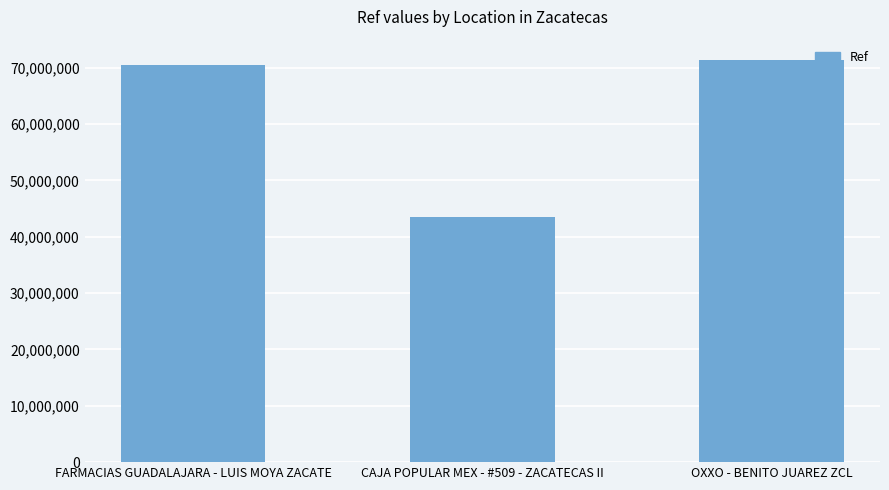

Reading left to right, what are all the values shown in this chart?

FARMACIAS GUADALAJARA - LUIS MOYA ZACATE=70396171	CAJA POPULAR MEX - #509 - ZACATECAS II=43521229	OXXO - BENITO JUAREZ ZCL=71380283